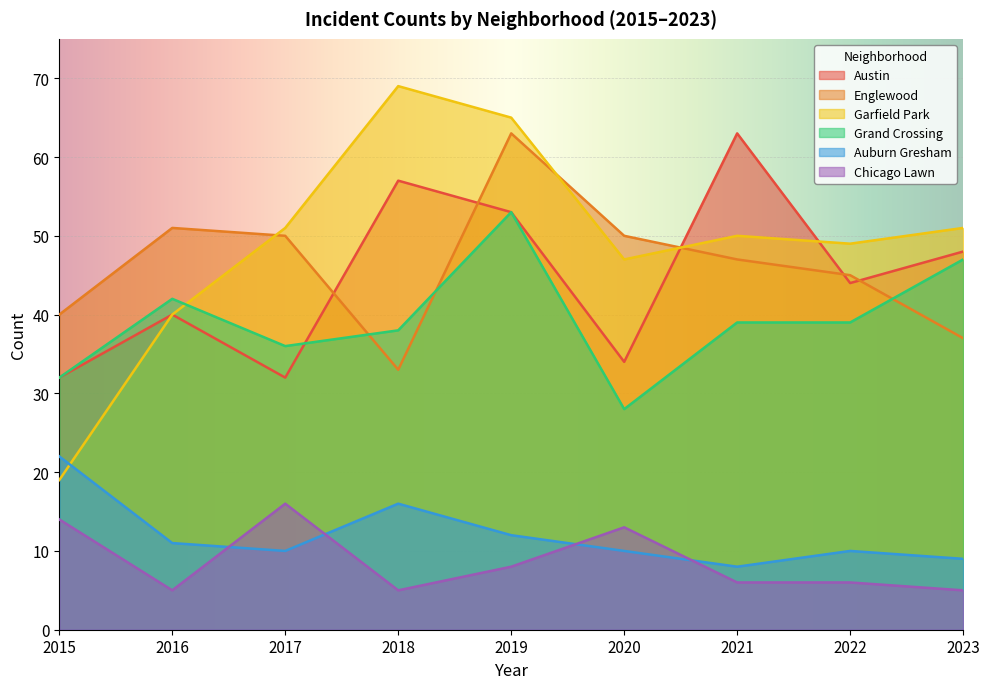

What is the average value of the Austin series?

45